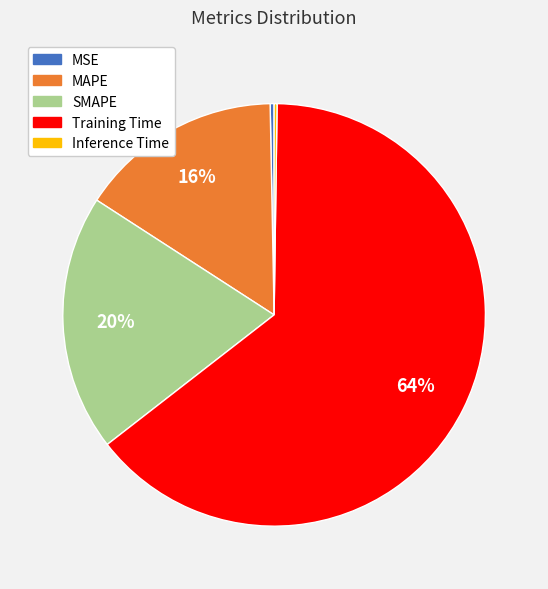

Which category accounts for the majority?

Training Time